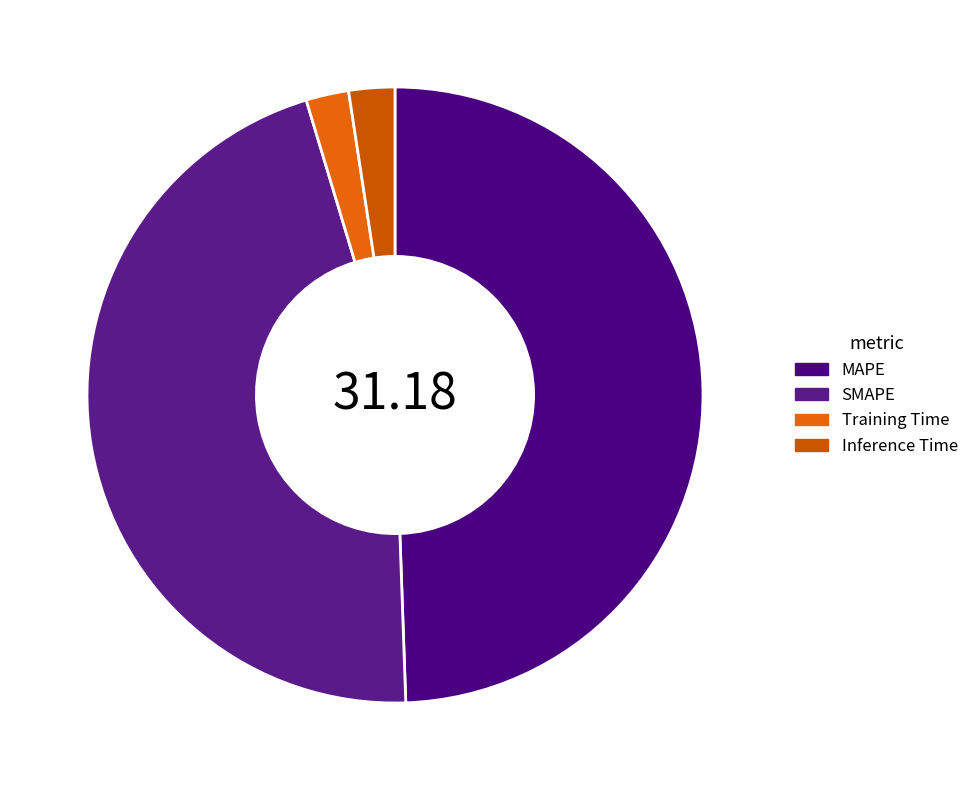

What percentage is the MAPE slice, to the nearest percent?

49%